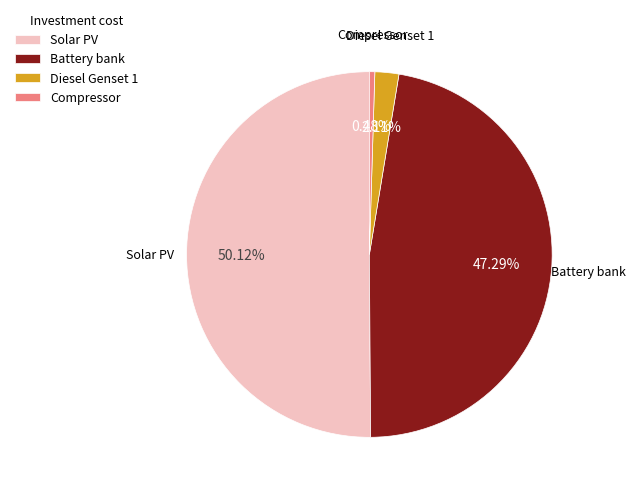

Combined, what portion of the pie is Compressor and Diesel Genset 1?

2.6%